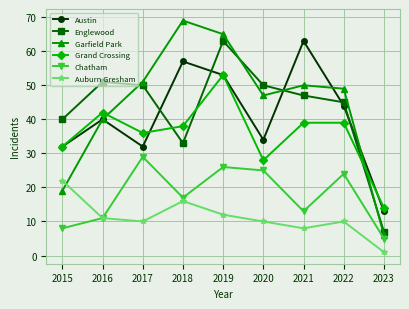

What value does the Grand Crossing series have at 2022, to the nearest 5?

40